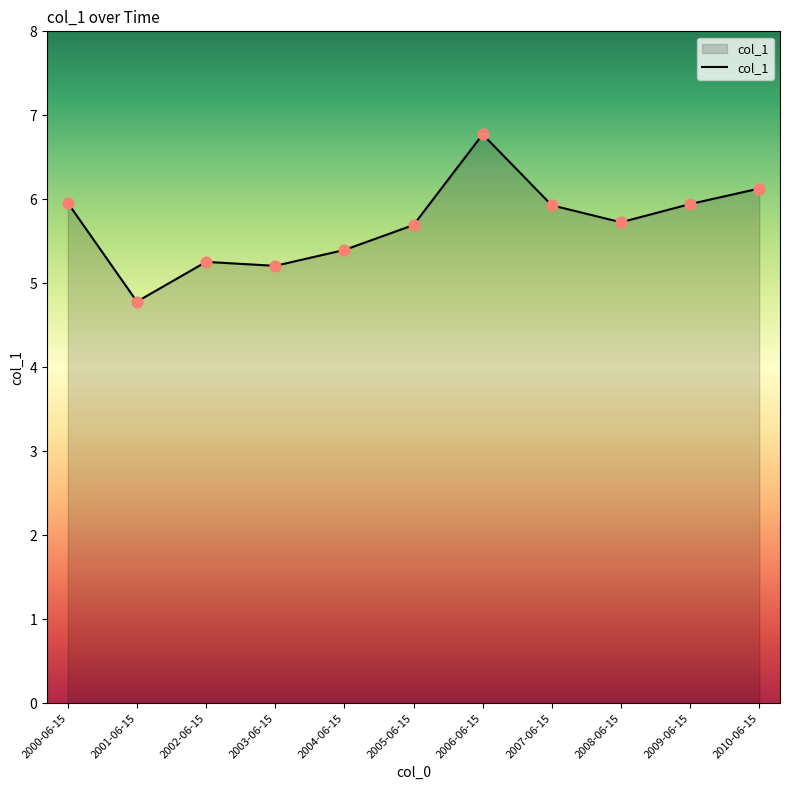

What is the change in value from 2002-06-15 to 2006-06-15?

+1.5